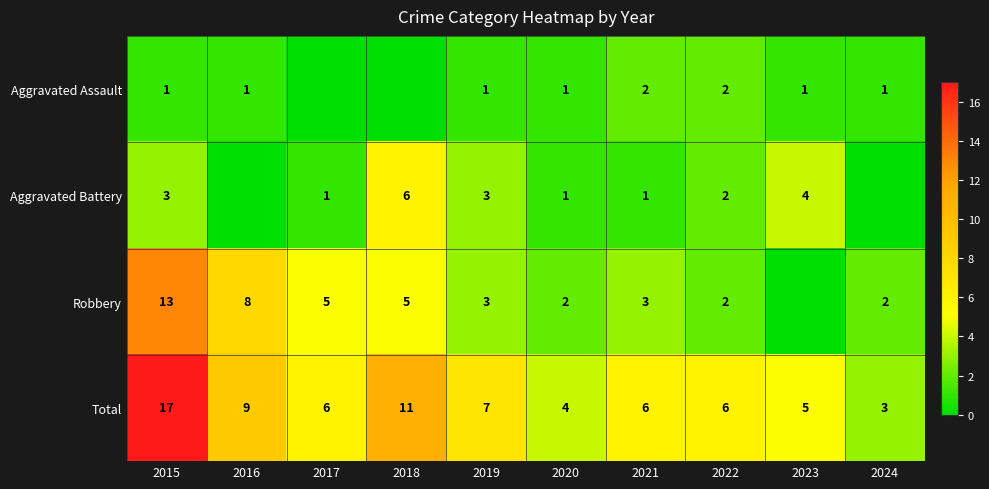

Rank the categories by Total value from highest to lowest.

2015, 2018, 2016, 2019, 2017, 2021, 2022, 2023, 2020, 2024